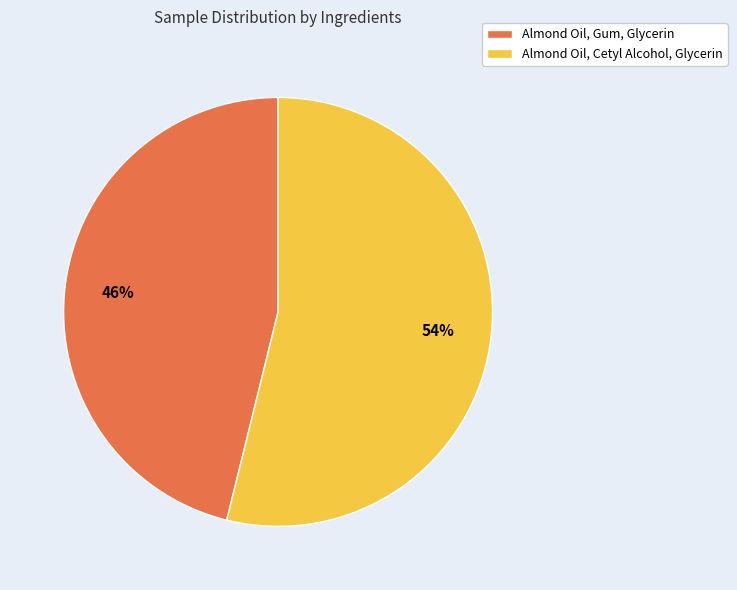

Approximately how many times larger is the value at Almond Oil, Cetyl Alcohol, Glycerin compared to Almond Oil, Gum, Glycerin?

1.2